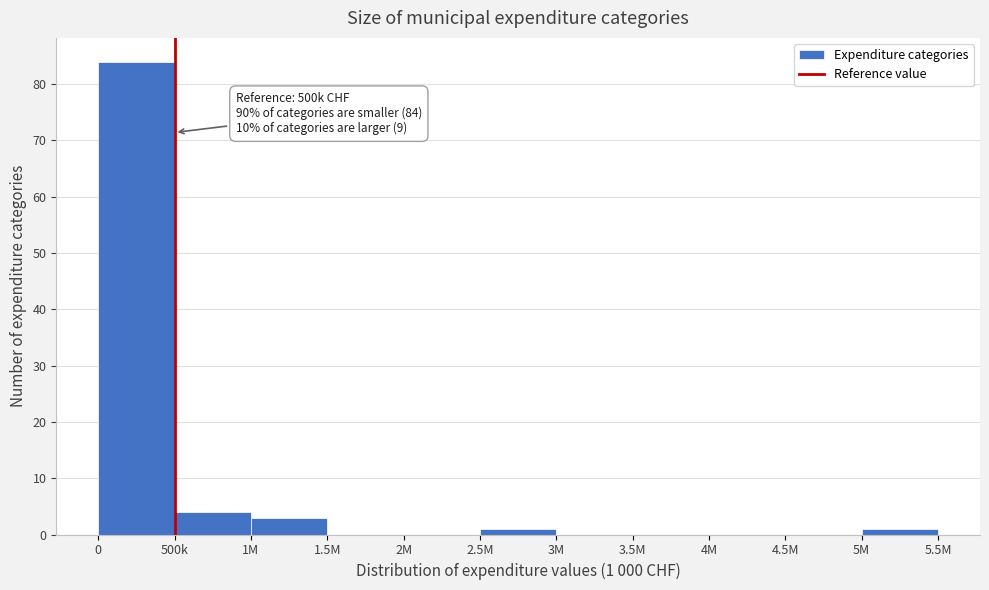

Reading left to right, what are all the values shown in this chart?

0=84	500k=4	1M=3	1.5M=0	2M=0	2.5M=1	3M=0	3.5M=0	4M=0	4.5M=0	5M=1